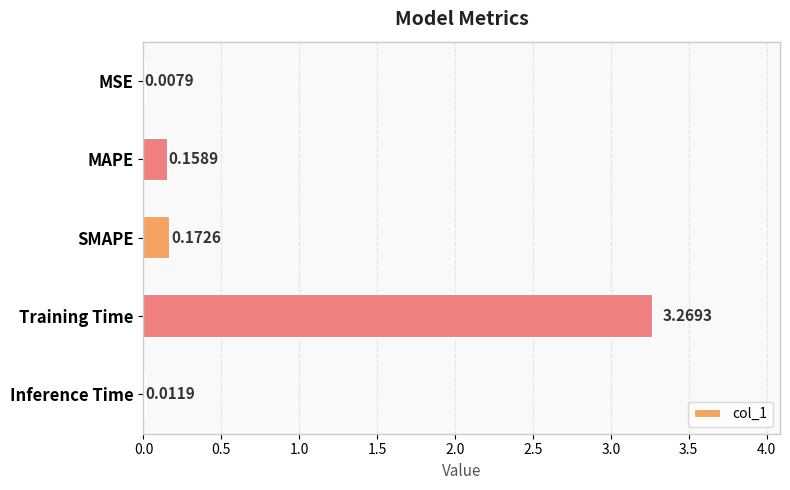

Which category has the highest value across all series?

Training Time